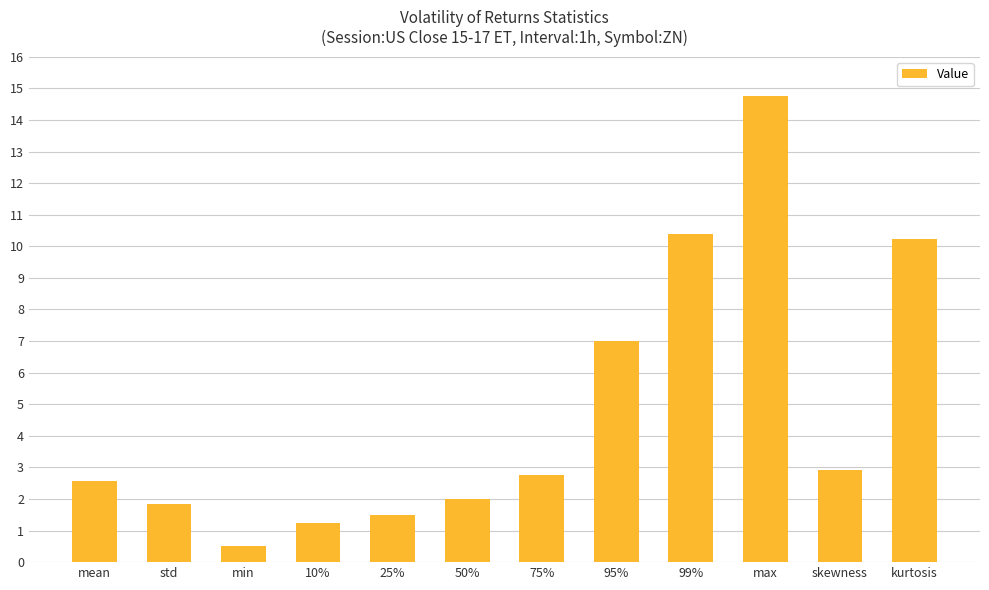

How many distinct data groups are displayed?

1